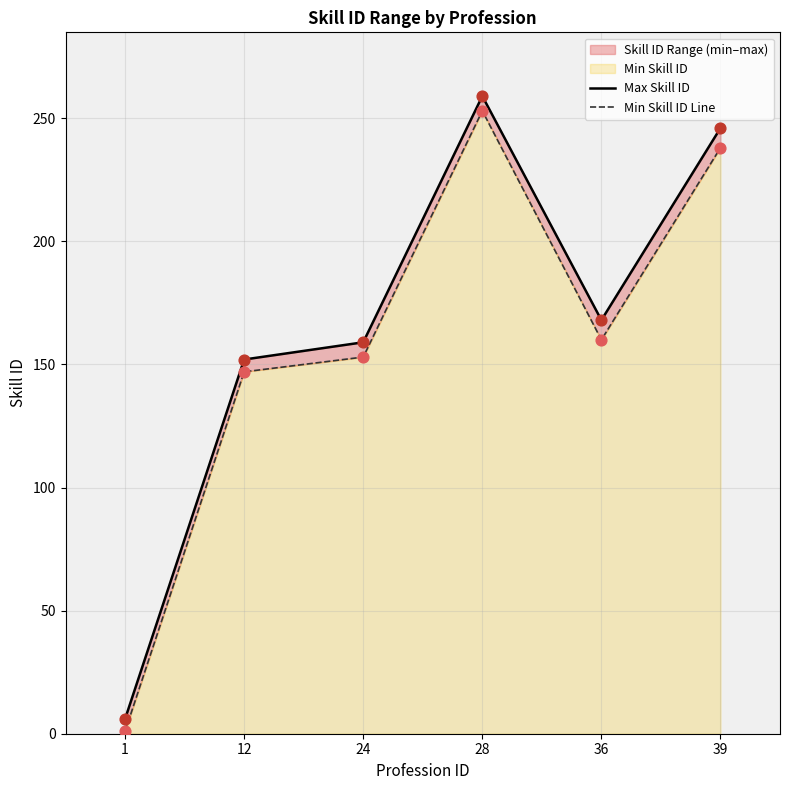

At how many categories does at least one series exceed 13?

5